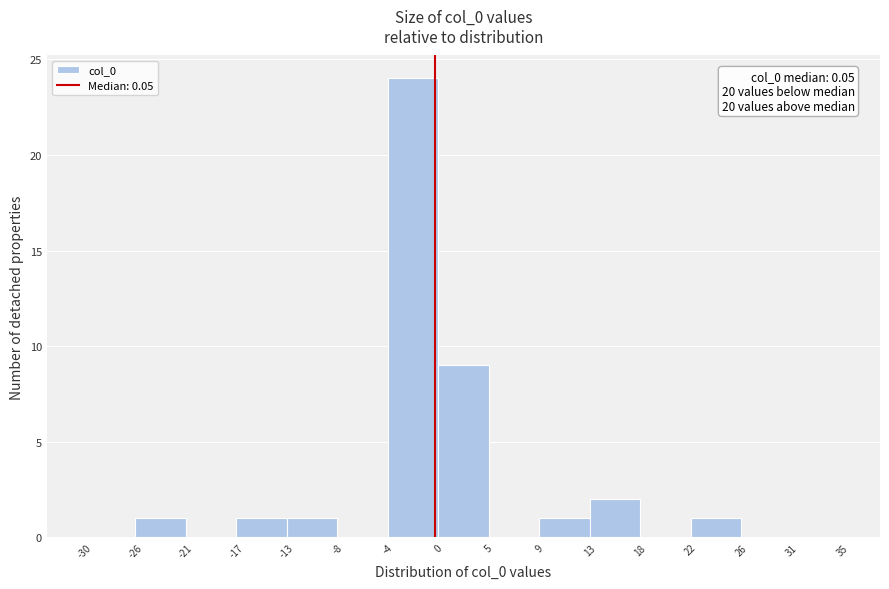

Which range on the x-axis has the tallest bar?

-4 to 0